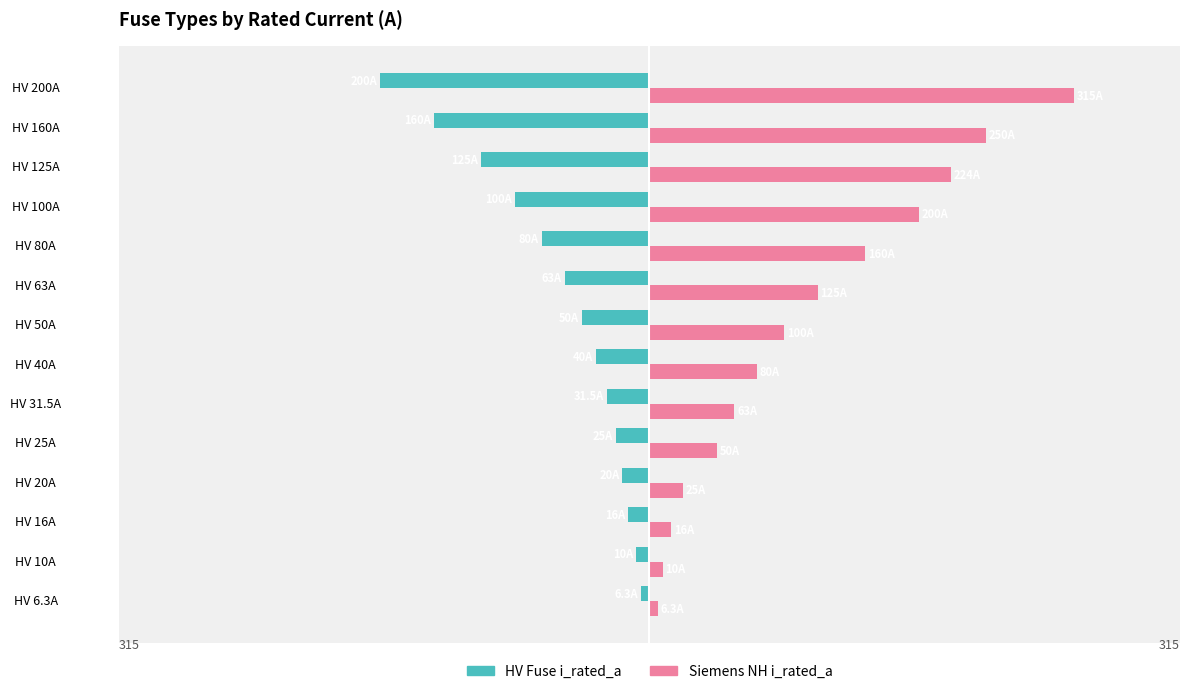

What is the smallest value displayed?

-200.0